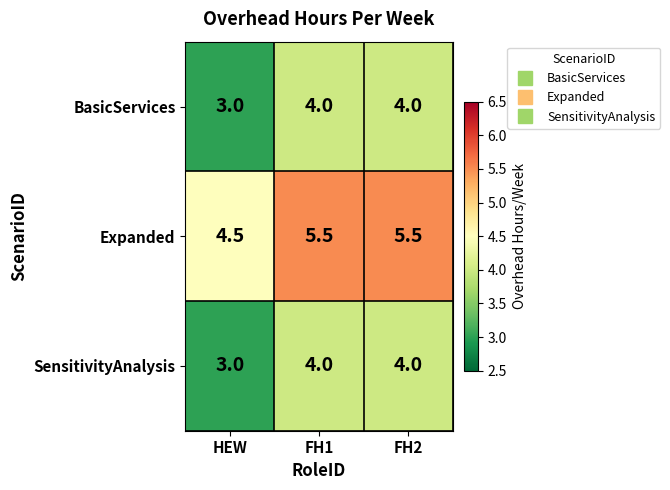

What is the approximate value of Expanded at FH2?

5.5